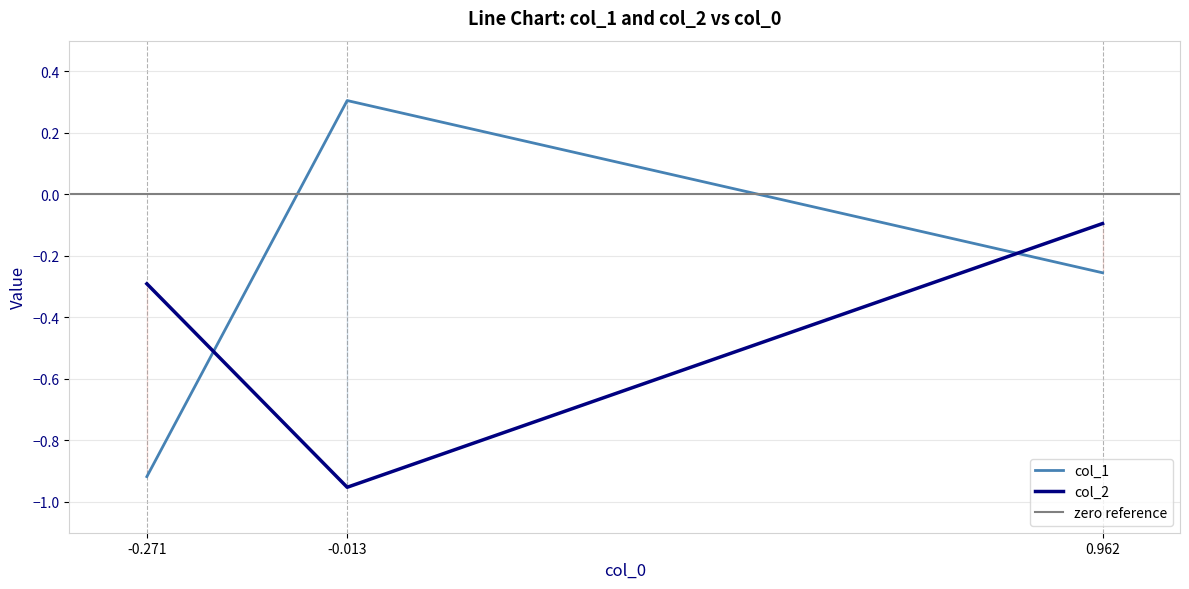

Which label corresponds to the largest value in the chart?

-0.013